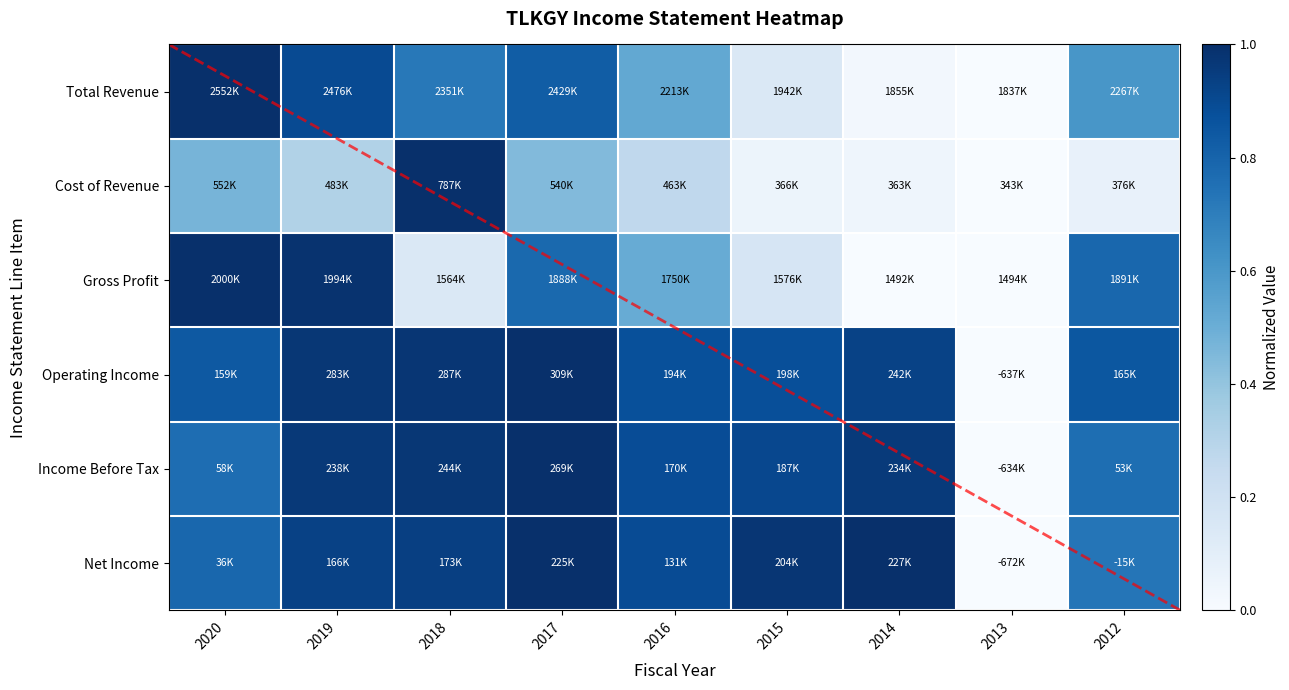

What is the difference between the maximum and minimum values in the Cost of Revenue series?

1.0